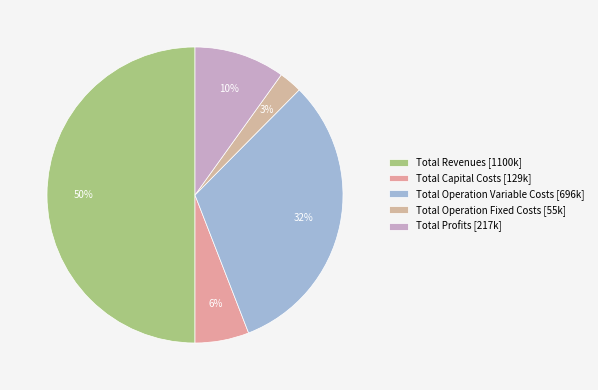

What percentage is the Total Operation Fixed Costs slice, to the nearest percent?

3%